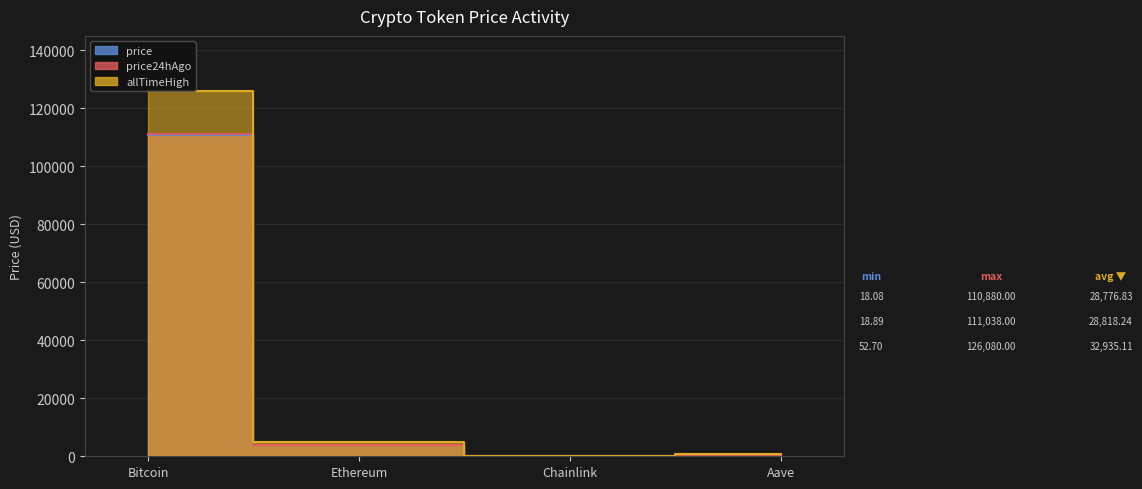

What is the total value across all series at Chainlink?

89.7